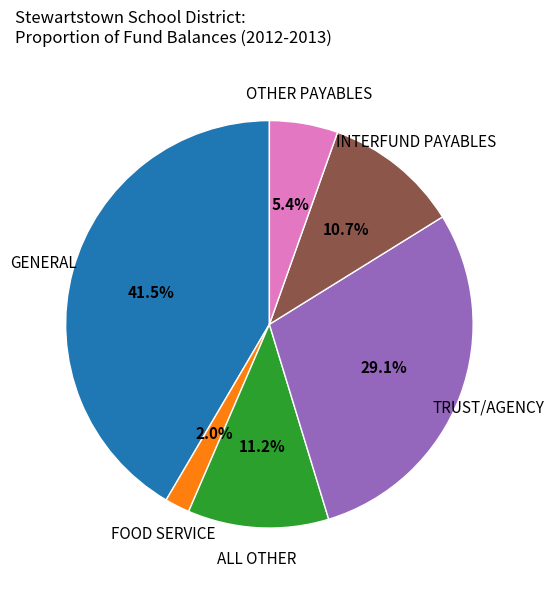

Count the number of slices in the pie.

6